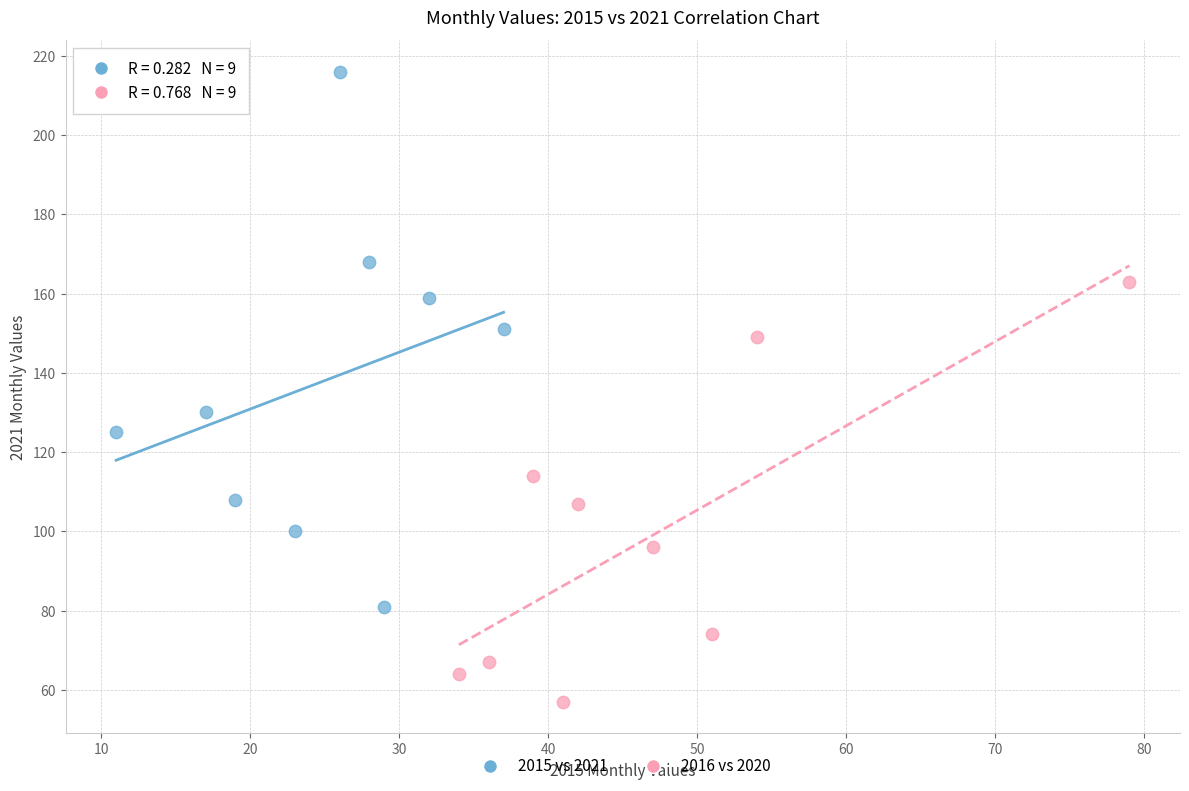

Which series has the widest spread of Y values?

2015 vs 2021